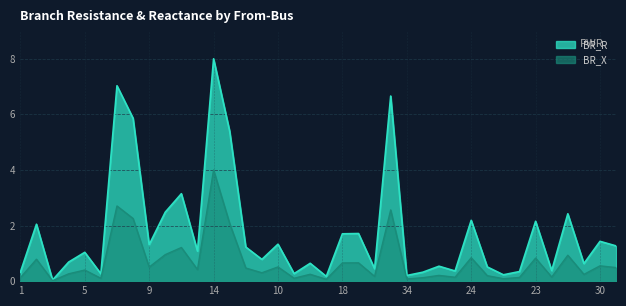

At which category is the sum across all series the highest?

14